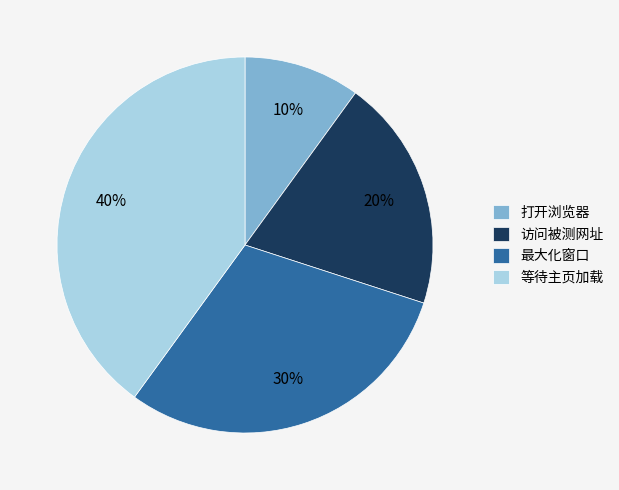

True or false: 打开浏览器 accounts for 10% of the total.

True